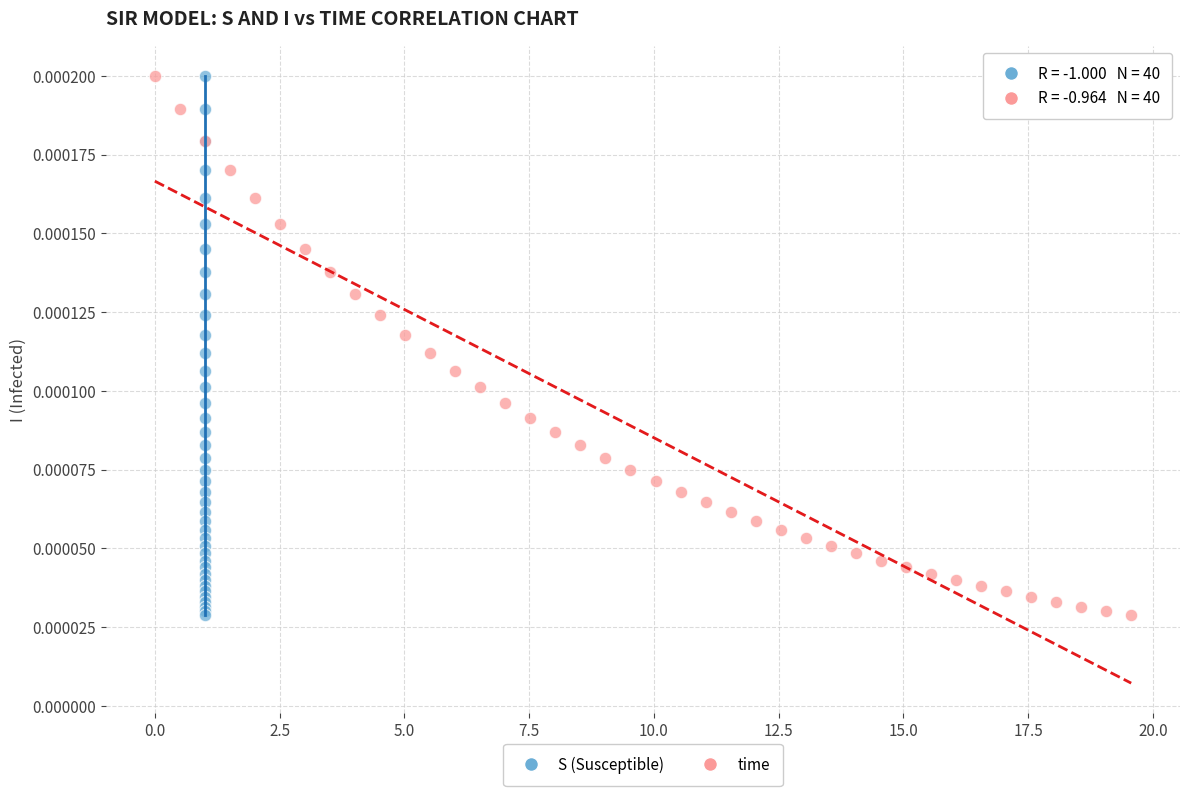

What are all the series names shown in the legend?

S (Susceptible), time